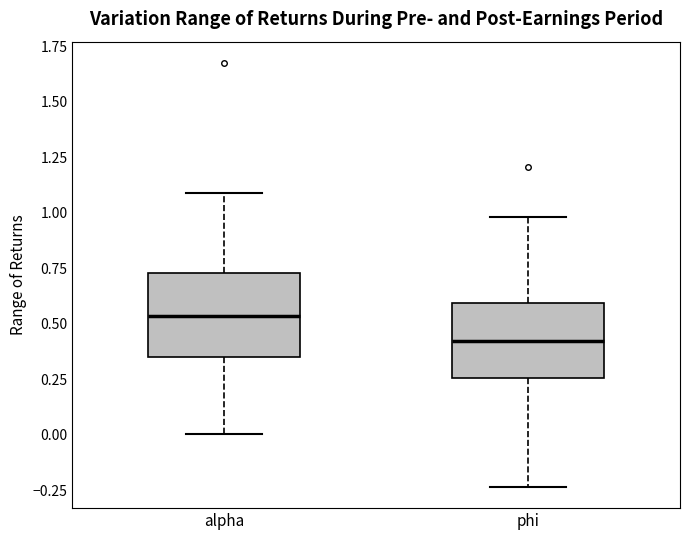

Reading left to right, transcribe this box plot: for each box, give where its median line is, the range the box spans, and where its two whiskers end, as read against the y-axis. The values are not printed on the chart, so give them approximately, as read against the axis.

alpha: median 0.55, box 0.35 to 0.75, whiskers 0.00 to 1.10
phi: median 0.40, box 0.25 to 0.60, whiskers -0.25 to 1.00